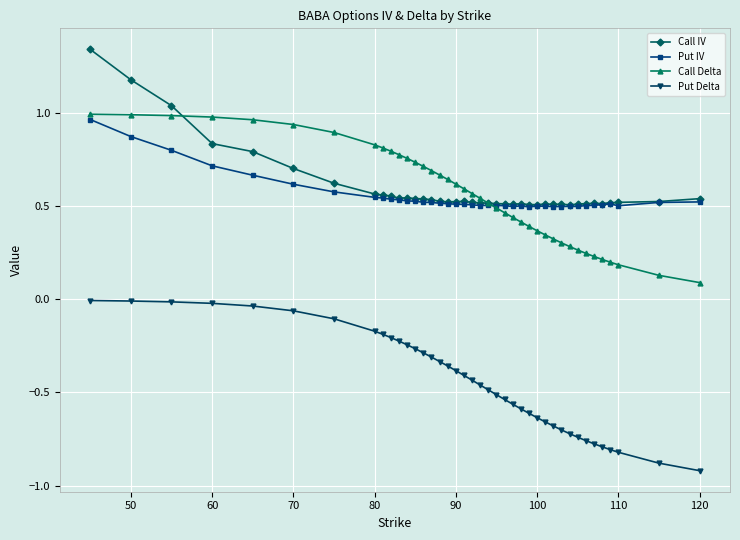

True or false: Call Delta and Put Delta cross at least once.

False